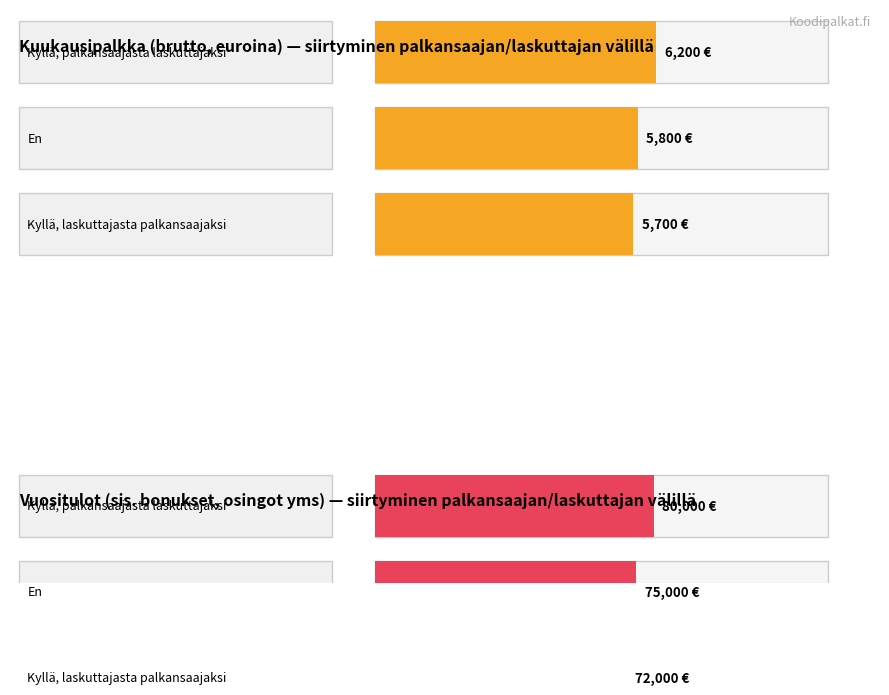

At which label is Kyllä, laskuttajasta palkansaajaksi closest to 38850?

Kuukausipalkka (brutto, euroina)